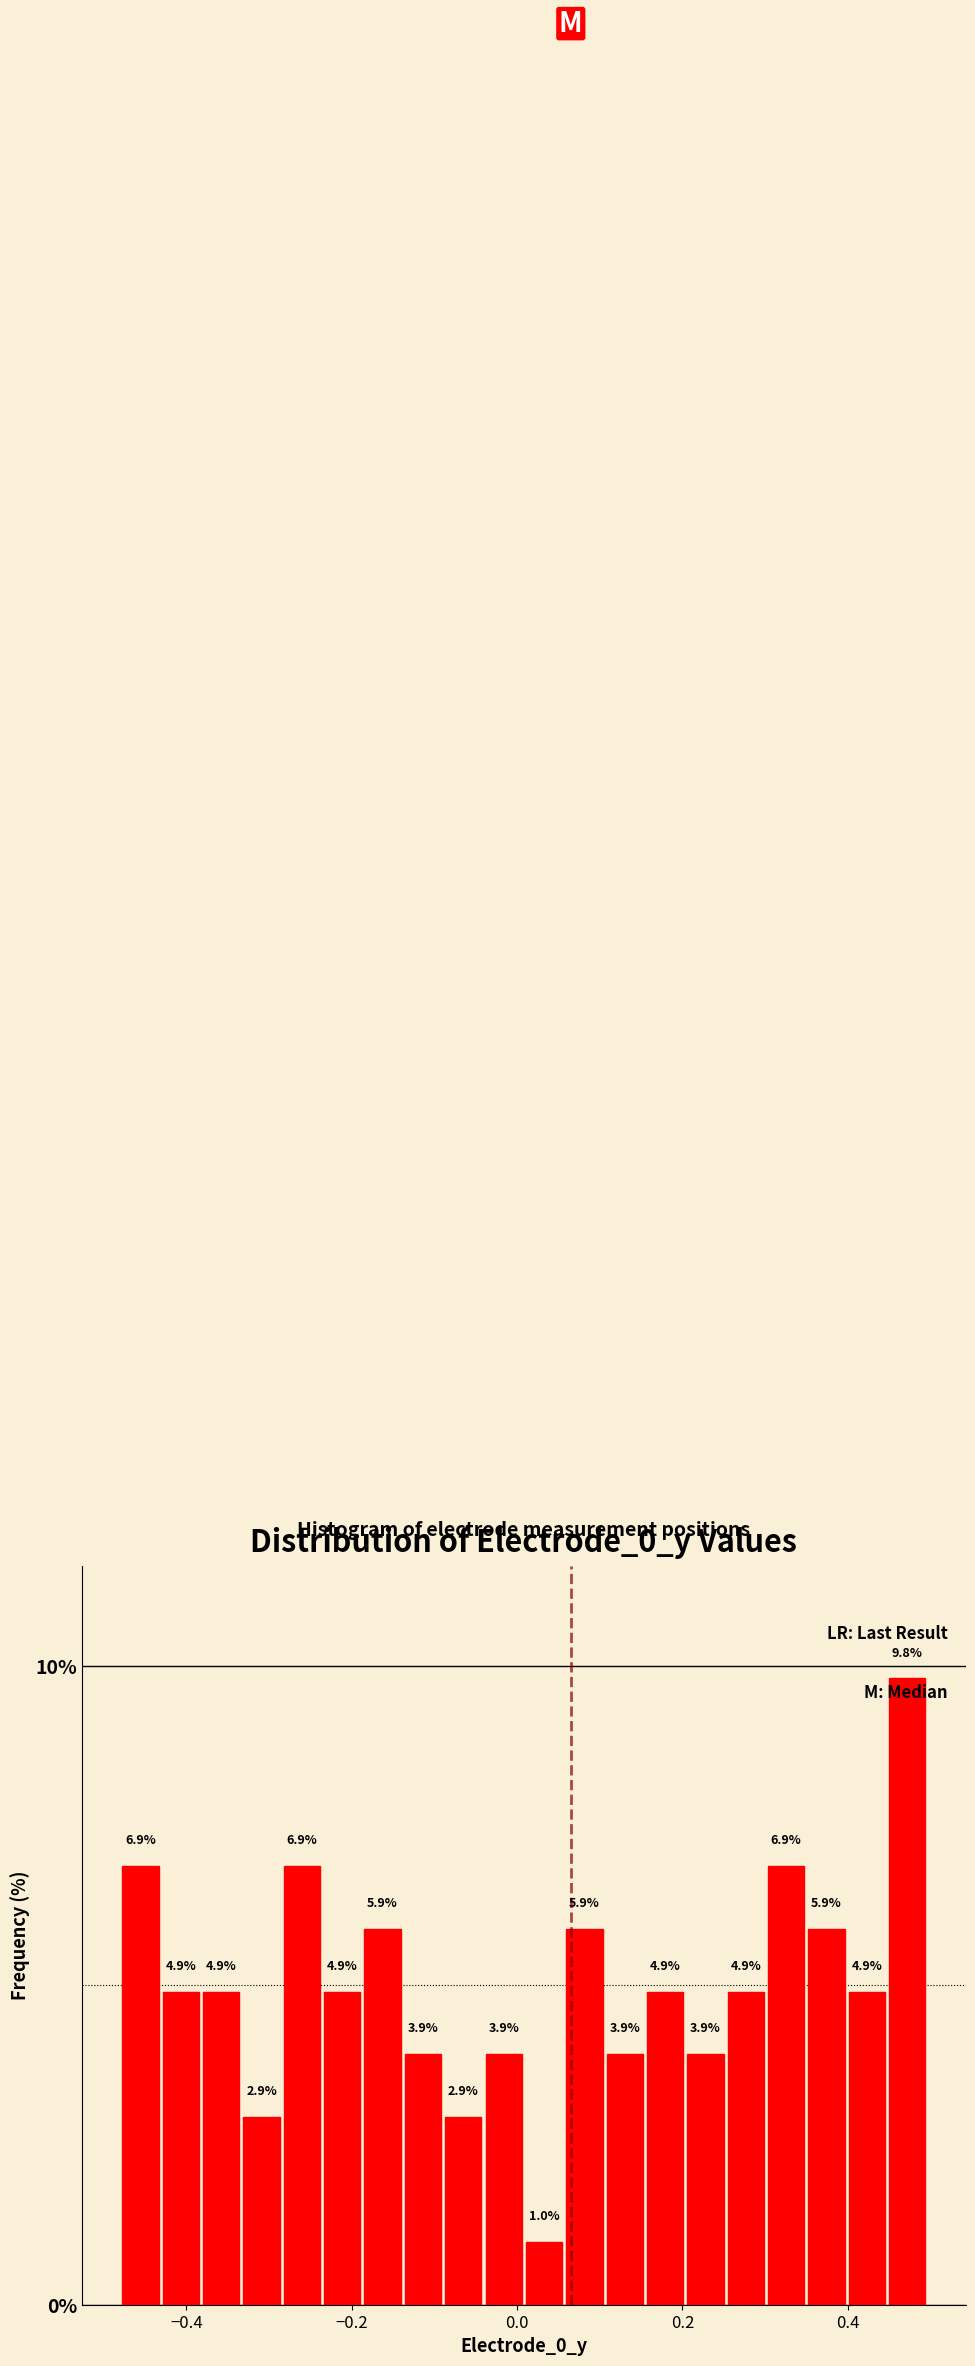

Read against the x-axis, roughly where is the centre of the tallest bar?

0.48